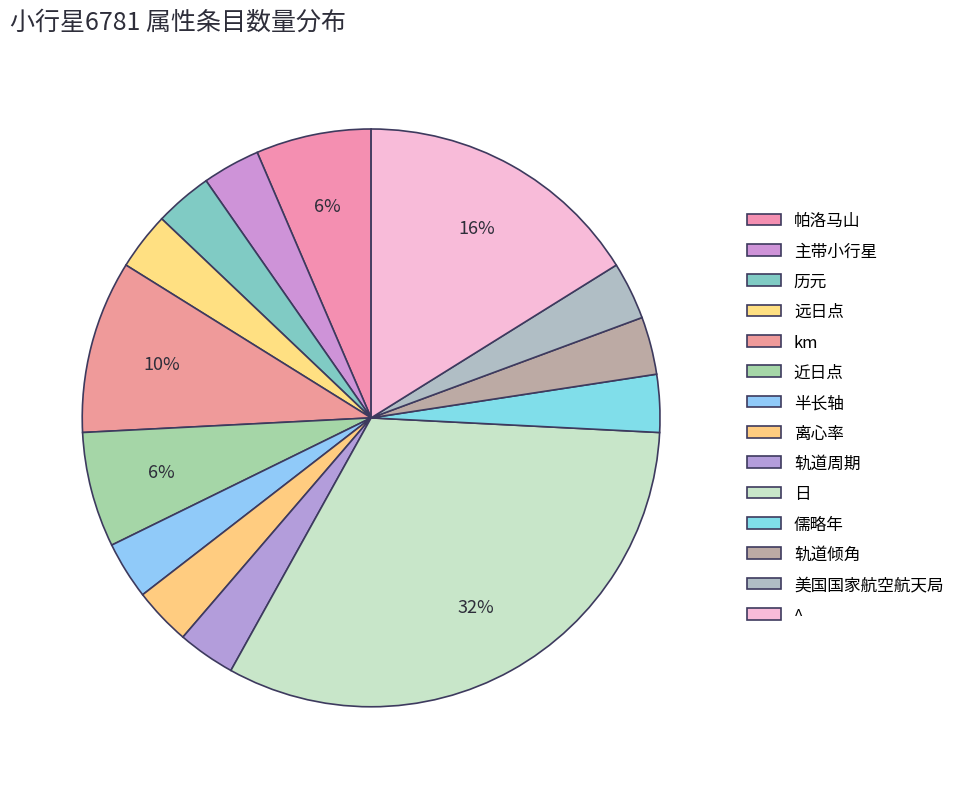

What percentage is the 离心率 slice, to the nearest percent?

3%